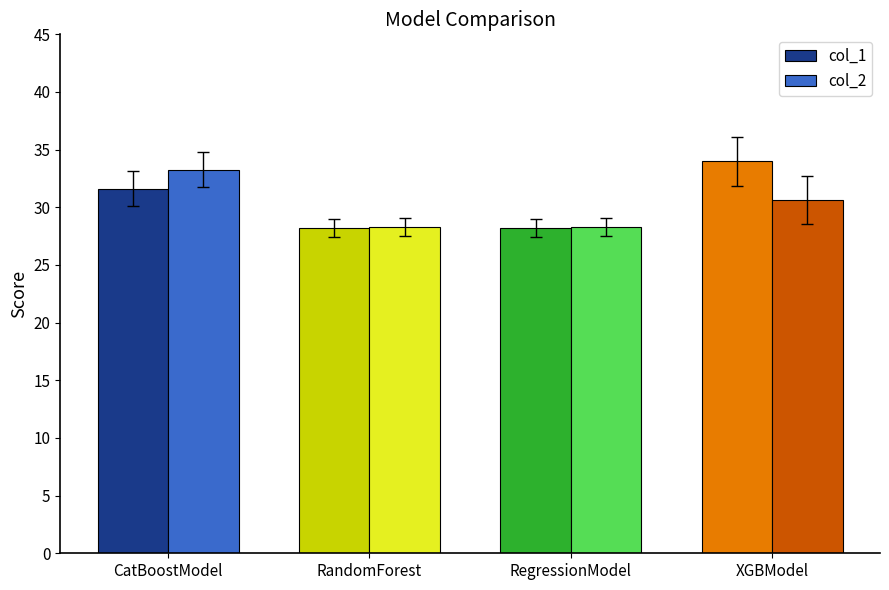

Are the bars horizontal?

No